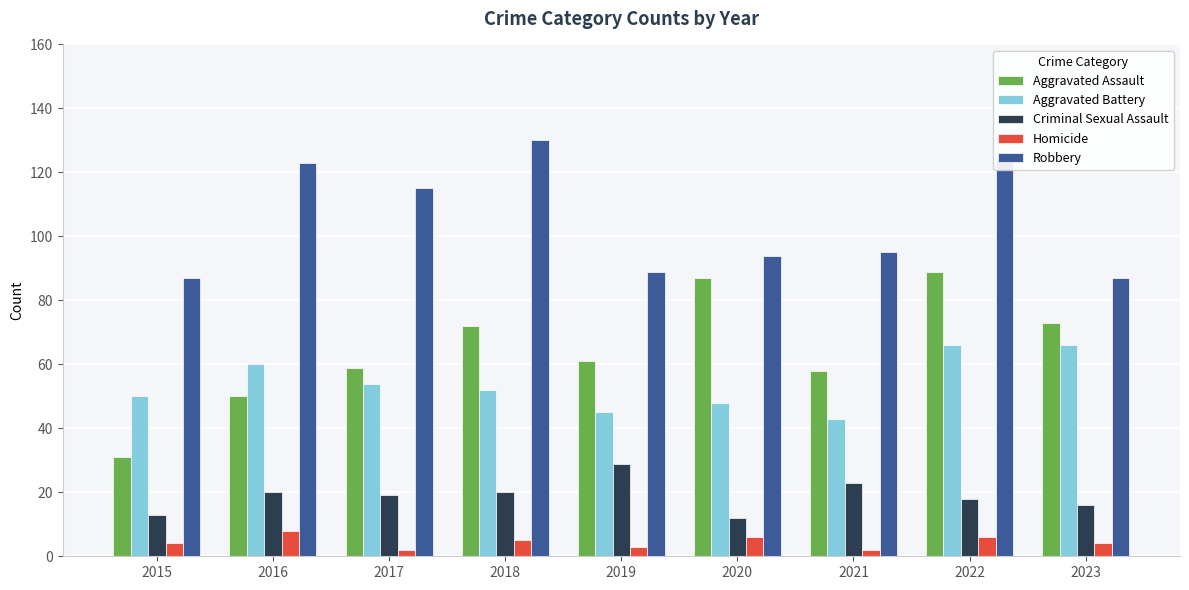

Which series has the largest total across all categories?

Robbery